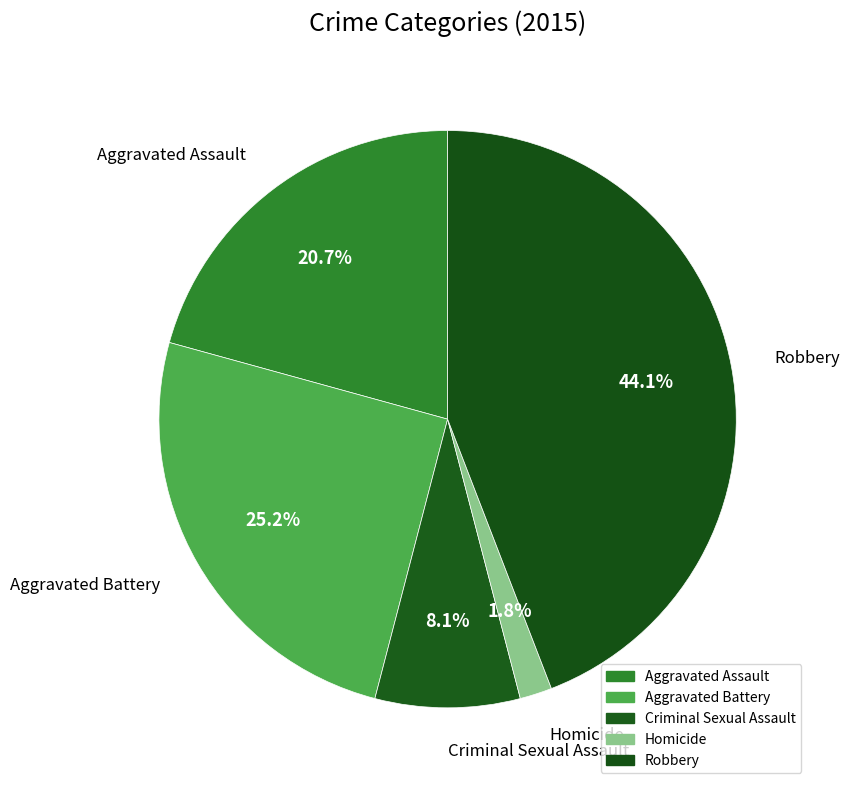

True or false: Criminal Sexual Assault accounts for 8% of the total.

True